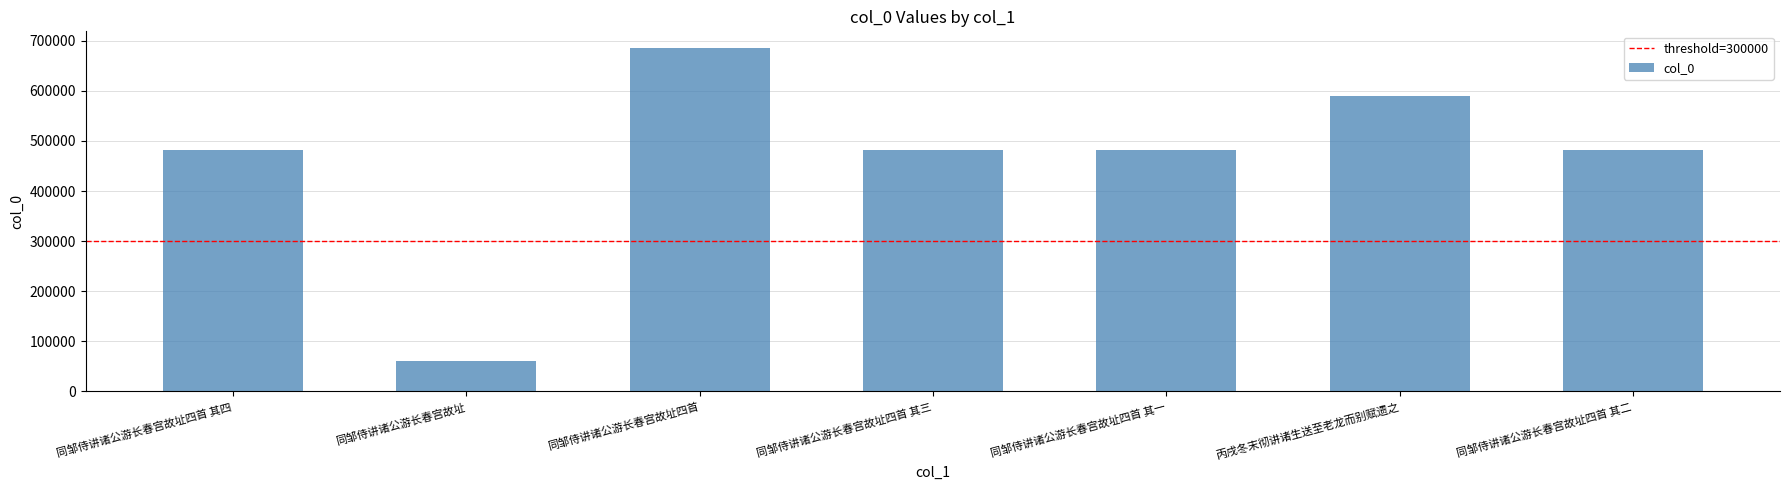

Where does the data first go above 482009?

同邹侍讲诸公游长春宫故址四首 其四